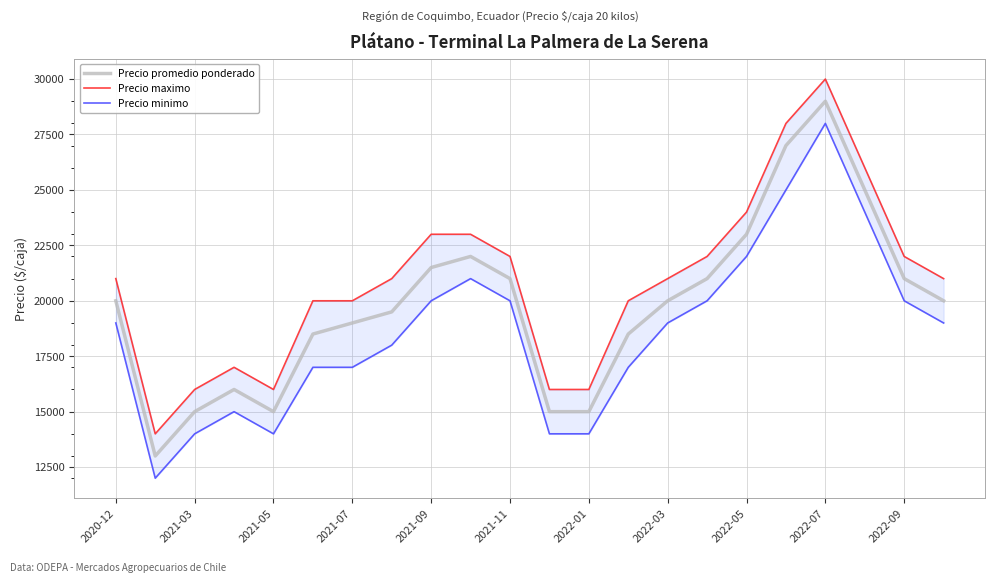

Is it true that Precio promedio ponderado equals 31210 at 2022-01?

False